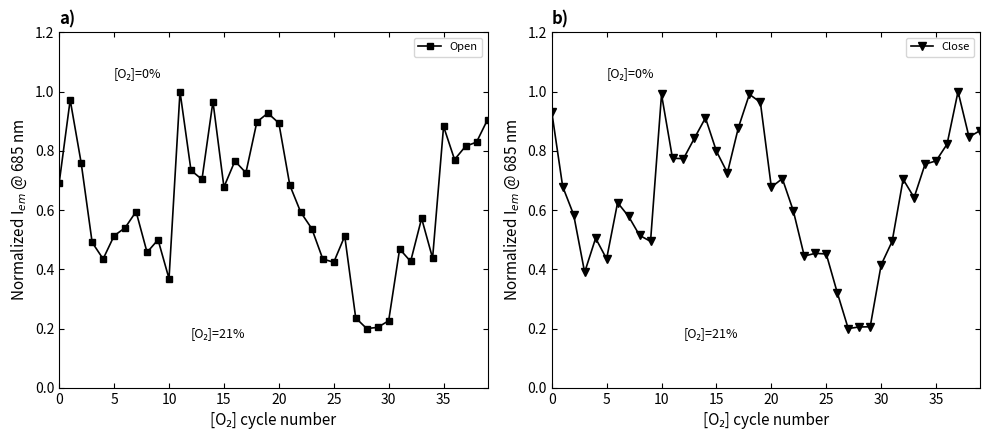

True or false: Open and Close intersect in this chart.

True